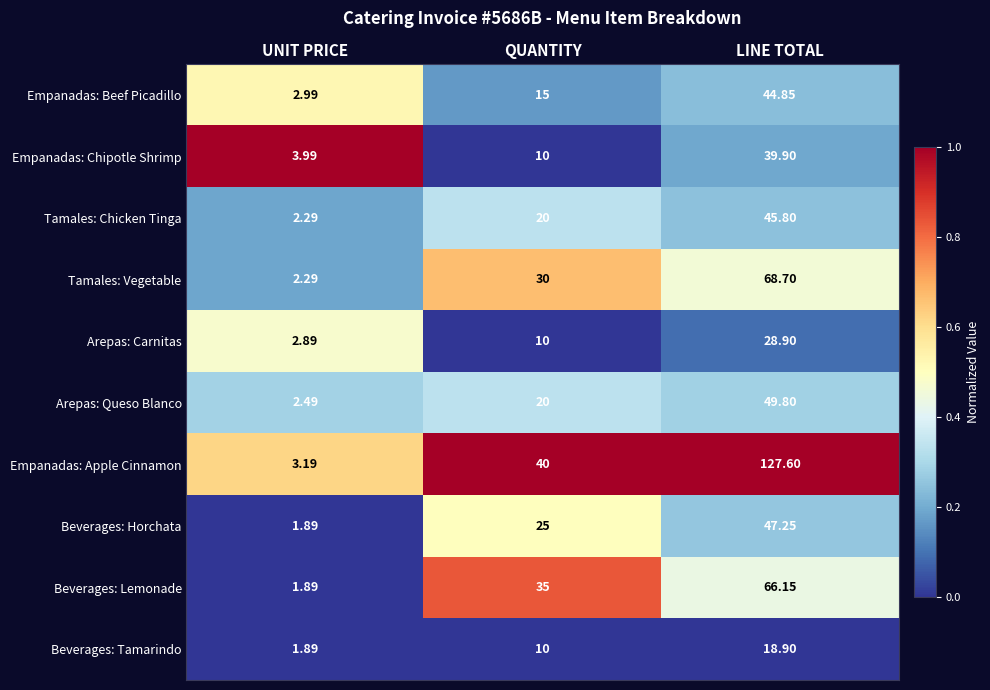

Is the value of Tamales: Vegetable at LINE TOTAL greater than the value of Empanadas: Apple Cinnamon at QUANTITY?

Yes